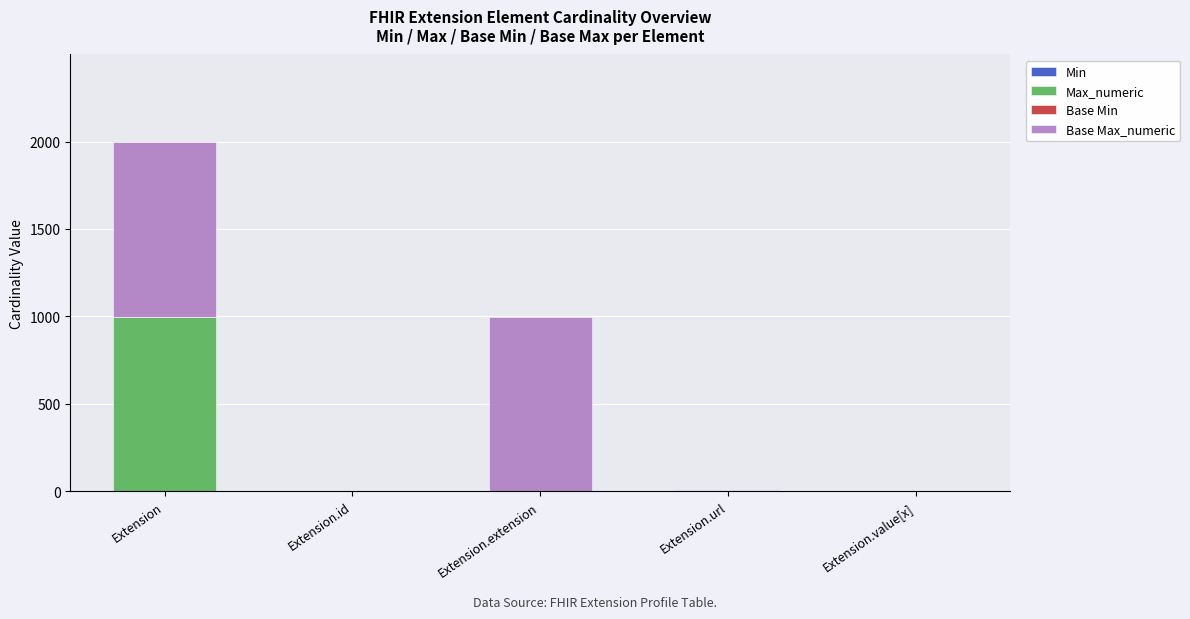

How many data points does each series have?

5